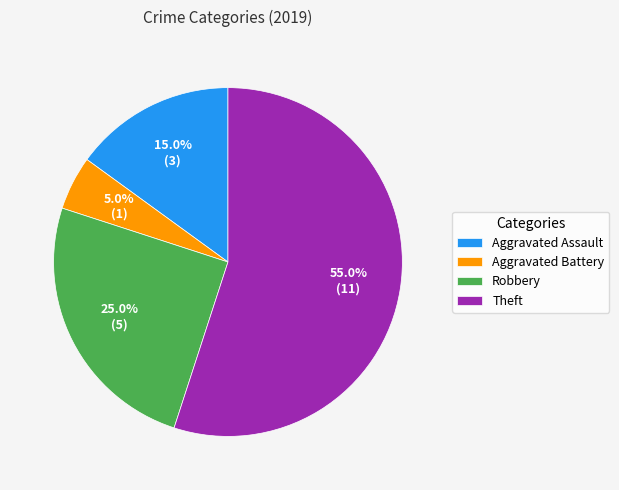

To the nearest percent, what is the combined percentage of Aggravated Assault and Aggravated Battery?

20%